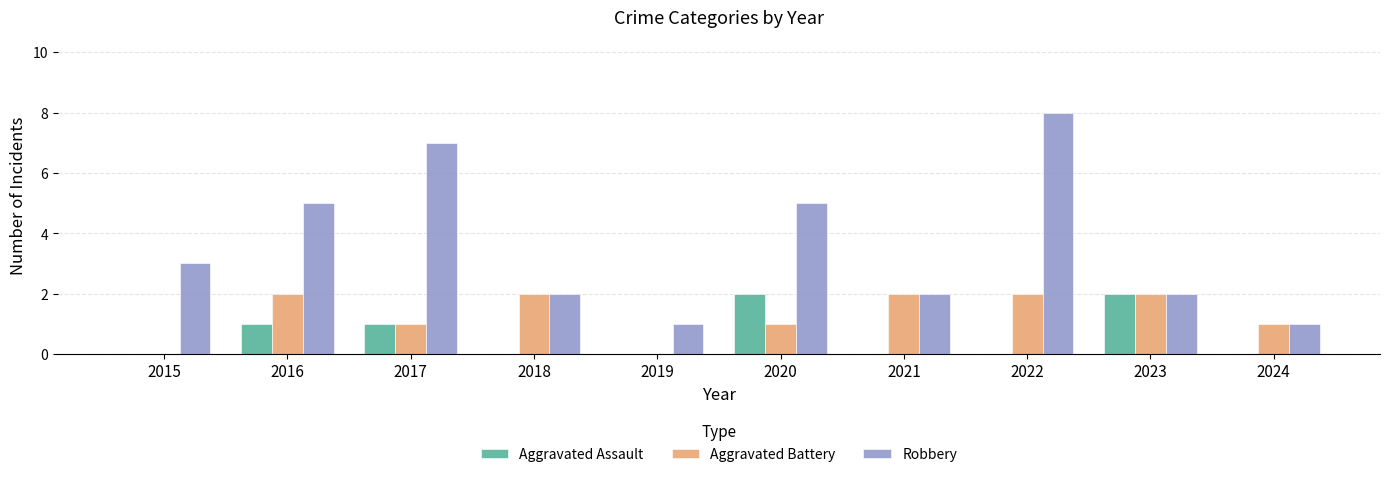

Are the bars horizontal?

No